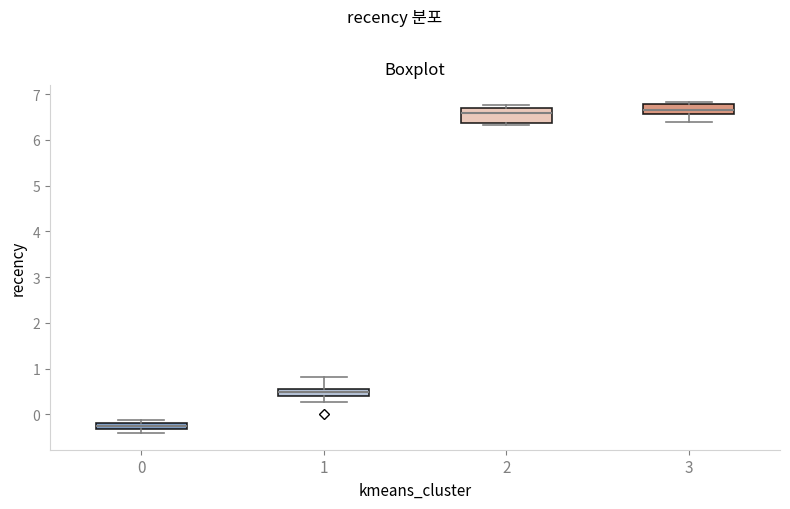

Where does the lower whisker of the box at x = 1 end on the y-axis? The values are not printed on the chart, so give them approximately, as read against the axis.

0.3